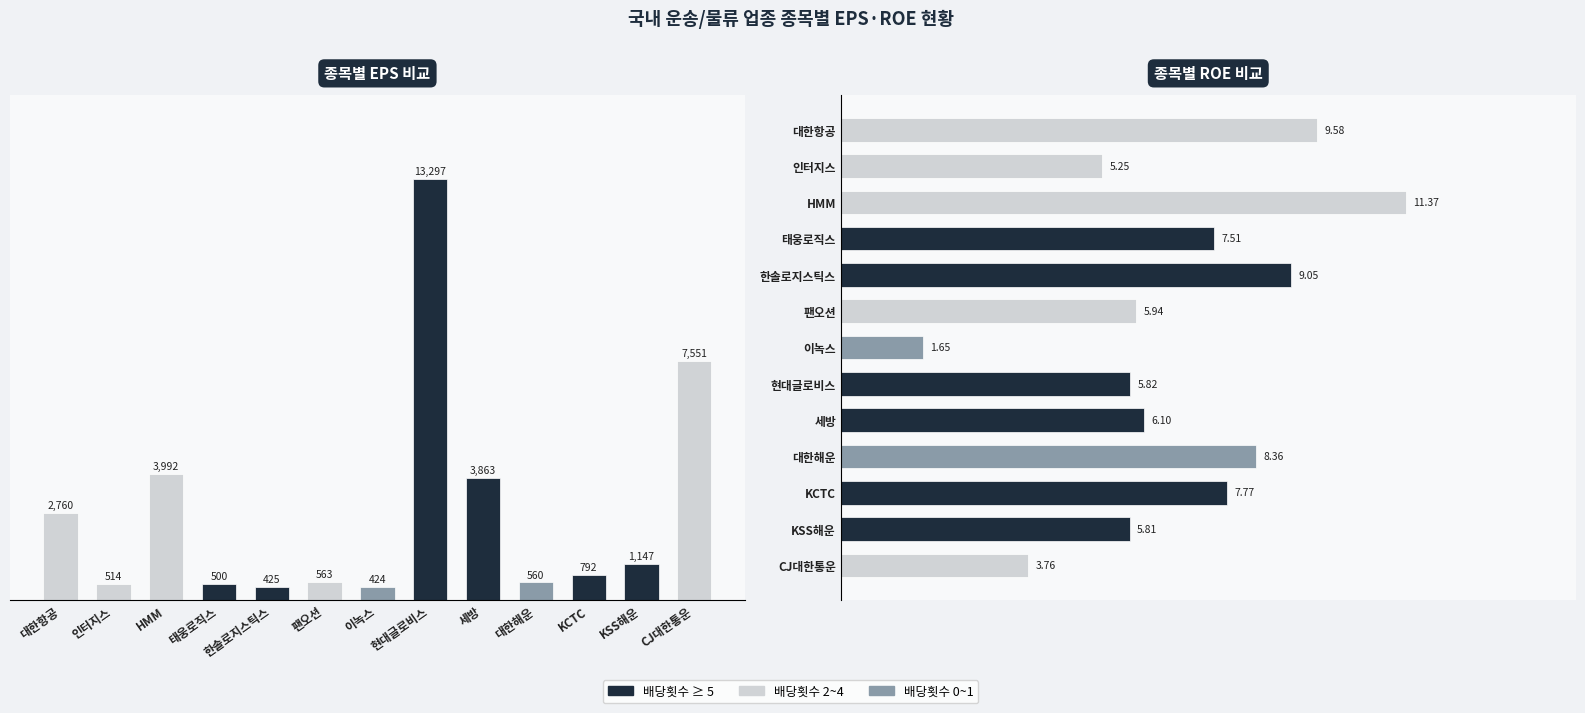

Is the value of roe at 현대글로비스 greater than the value of eps at HMM?

No